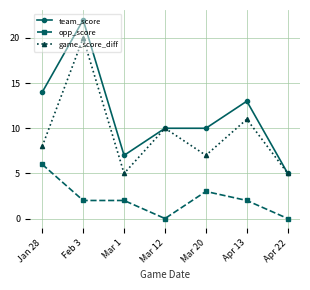

True or false: team_score has a value of 7 at Mar 1.

True